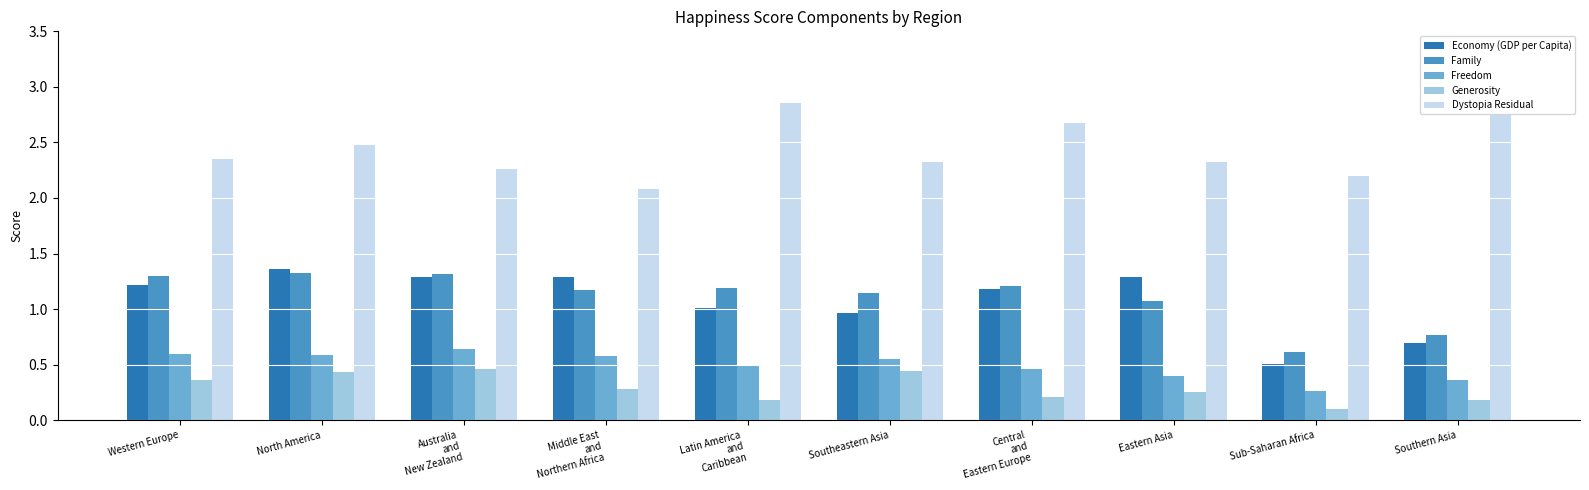

What position from the left is Middle East
and
Northern Africa?

4